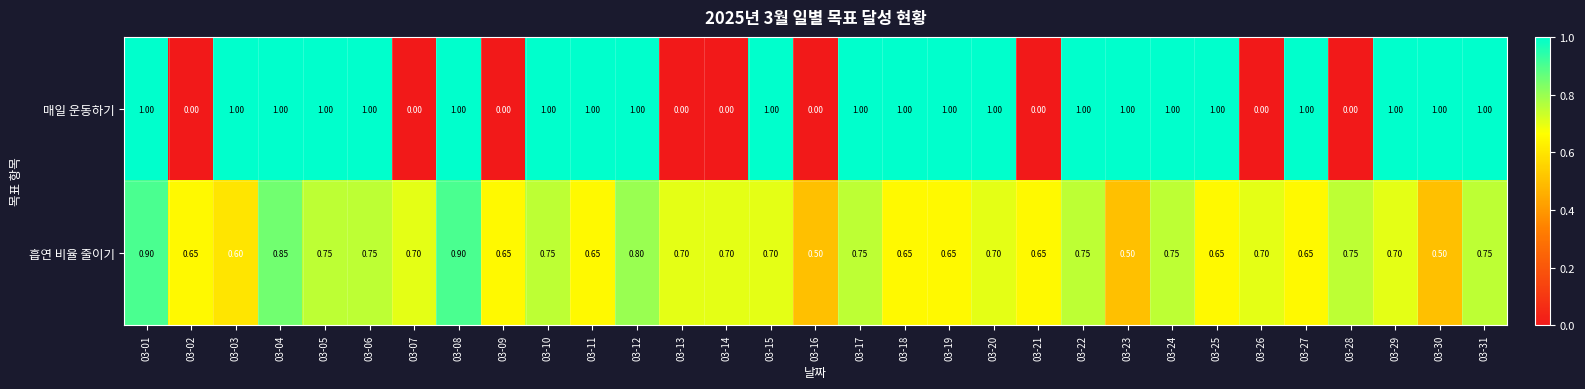

Which series has the largest total across all categories?

매일 운동하기